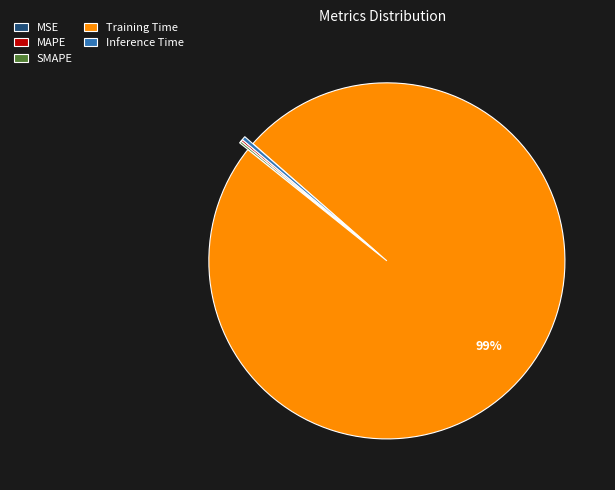

Does Training Time represent more than half of the total?

Yes